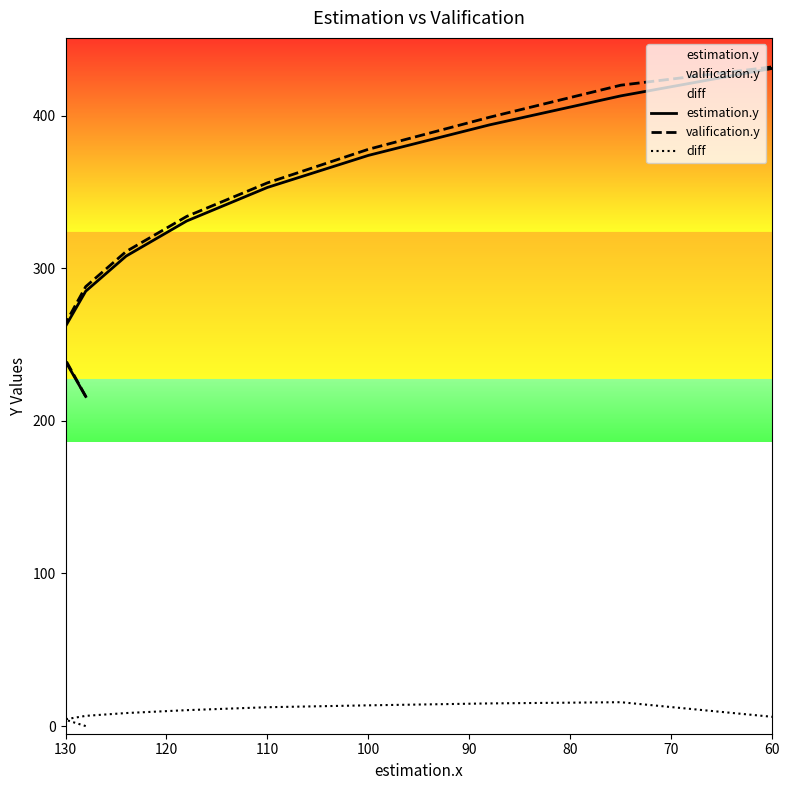

True or false: valification.y has more than 1 interior local peaks.

False